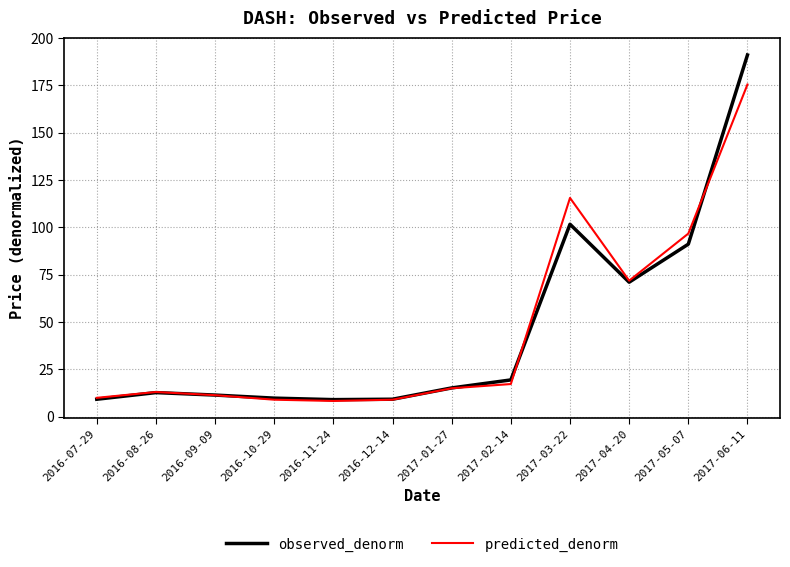

How many categories are shown in the chart?

12